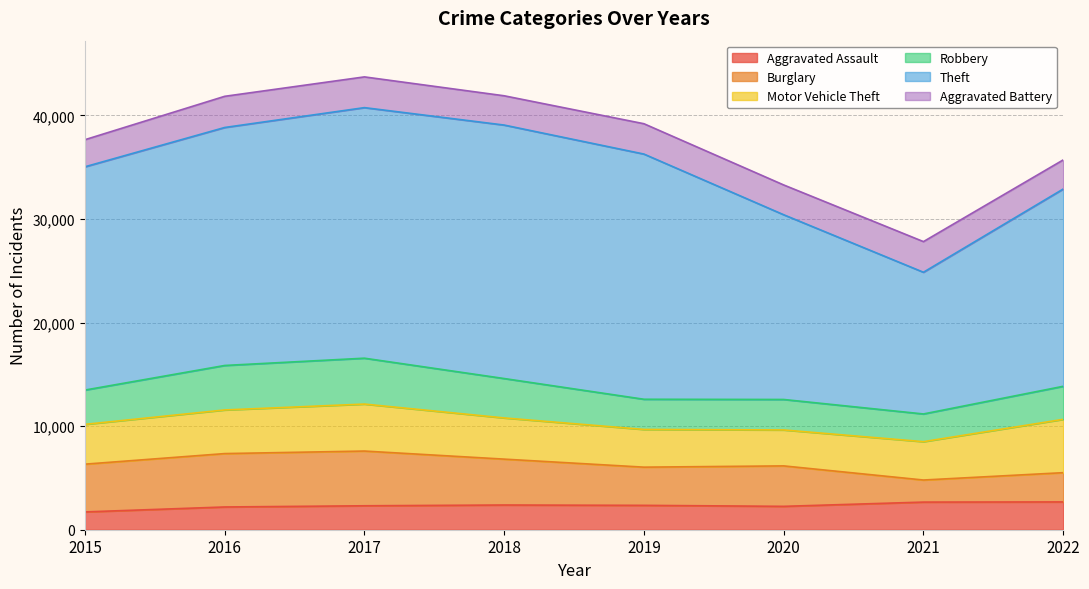

What is the sum of all Robbery values?

27562